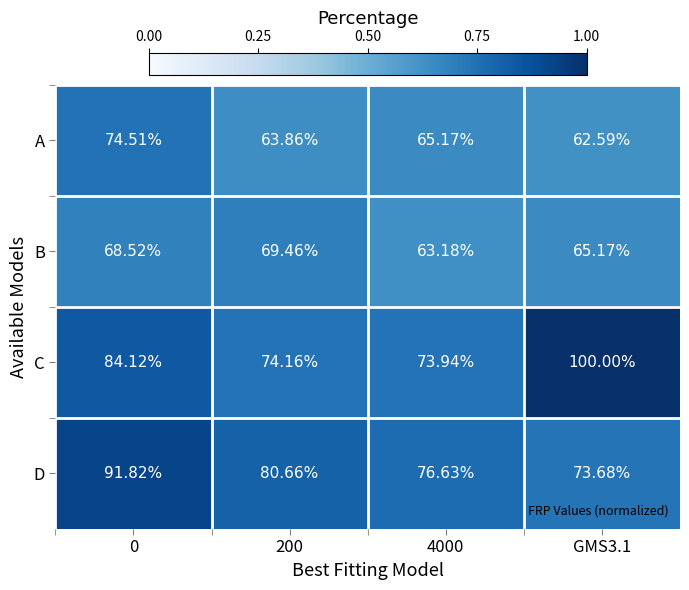

What is the total value across all series at 200?

288.1